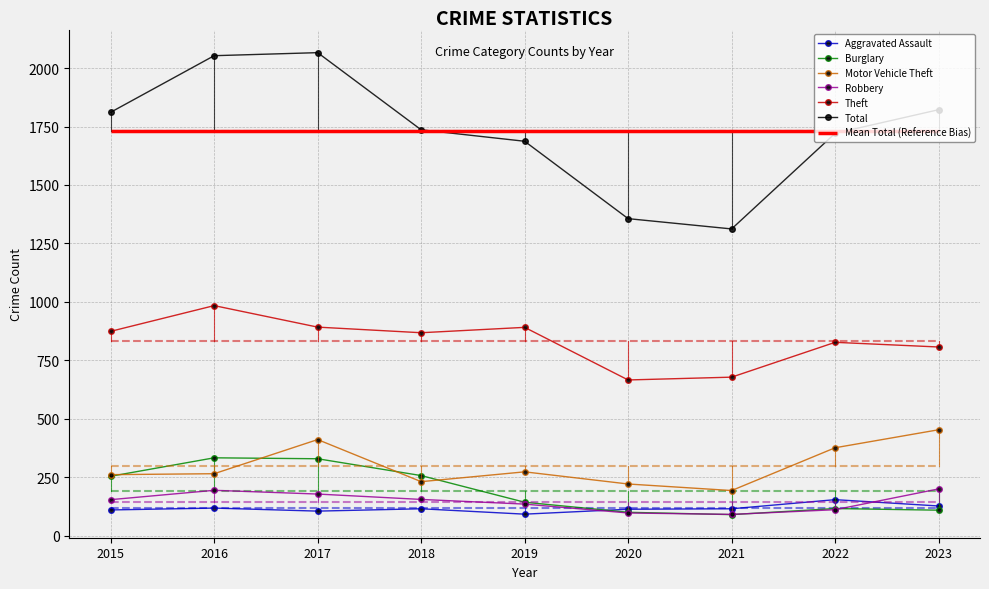

True or false: Motor Vehicle Theft and Theft intersect in this chart.

False